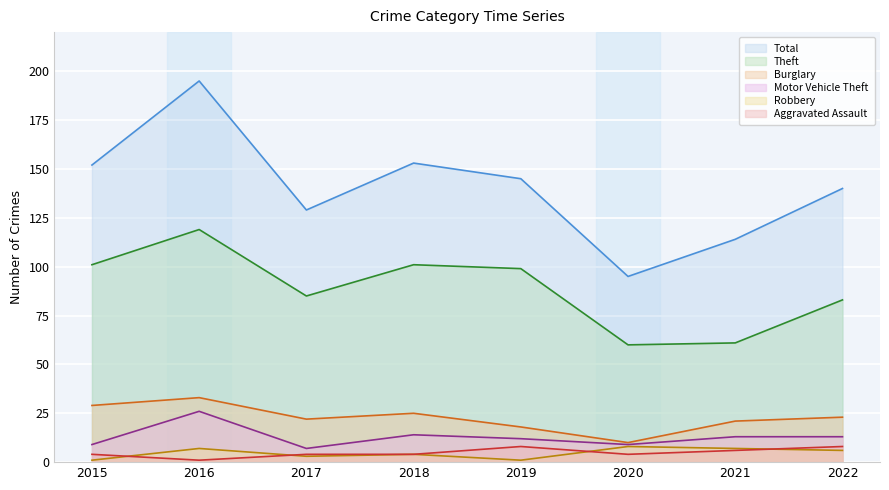

Rank the series at 2018 from lowest to highest value.

Aggravated Assault, Robbery, Motor Vehicle Theft, Burglary, Theft, Total